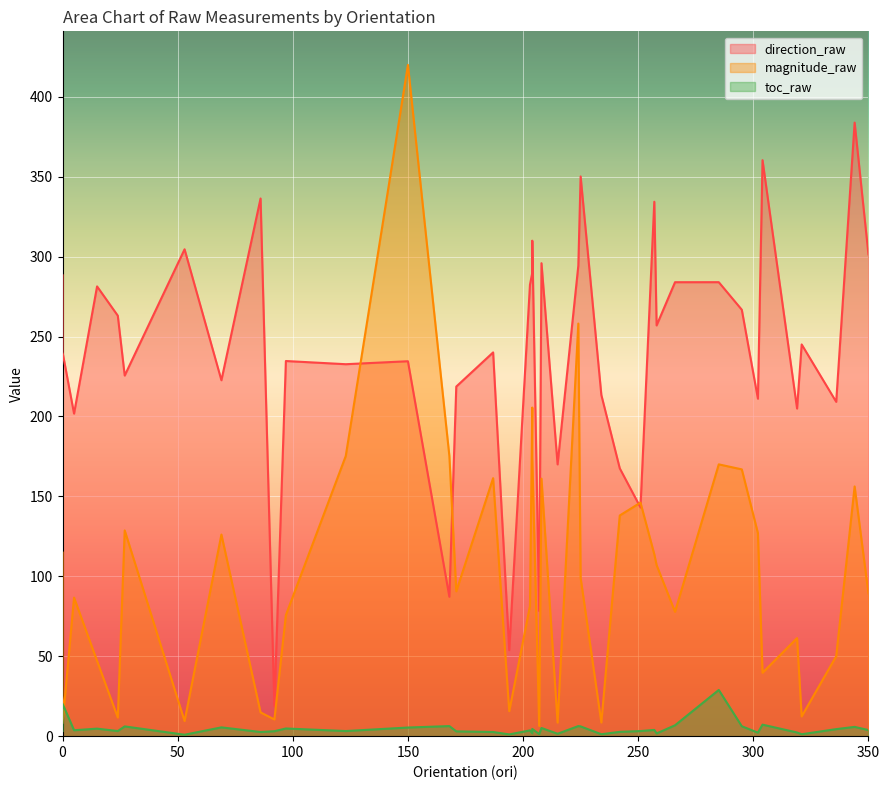

What is the sum of all magnitude_raw values?

4130.5